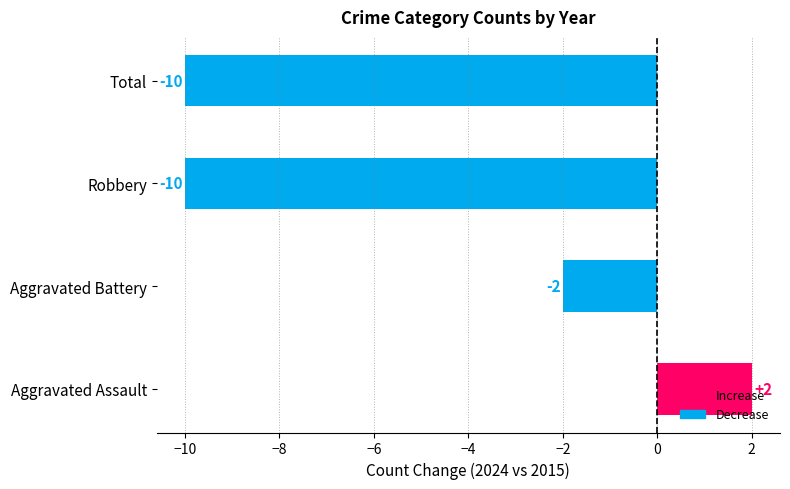

What is the approximate value at Robbery, to the nearest 10?

-10